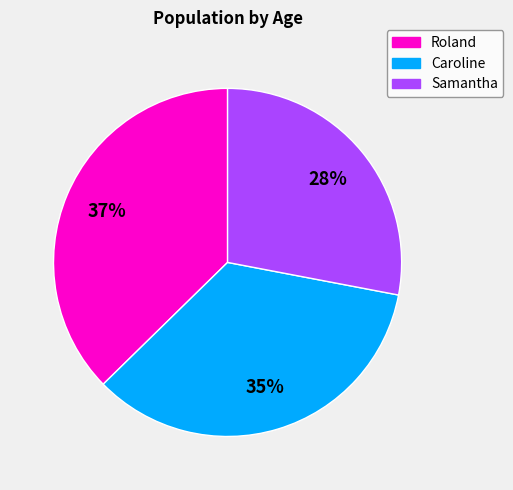

To the nearest percent, what is the average slice percentage?

33%